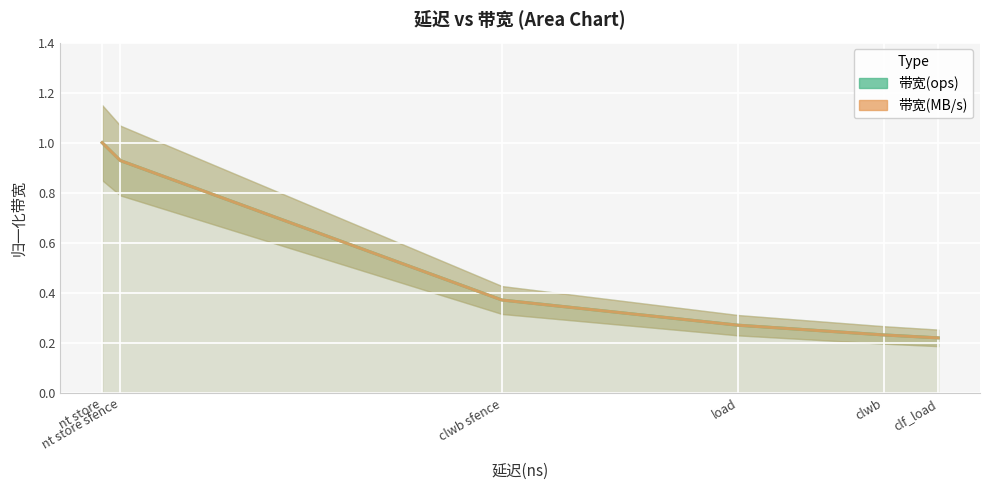

What is the sum of all 带宽(MB/s) values?

3.0